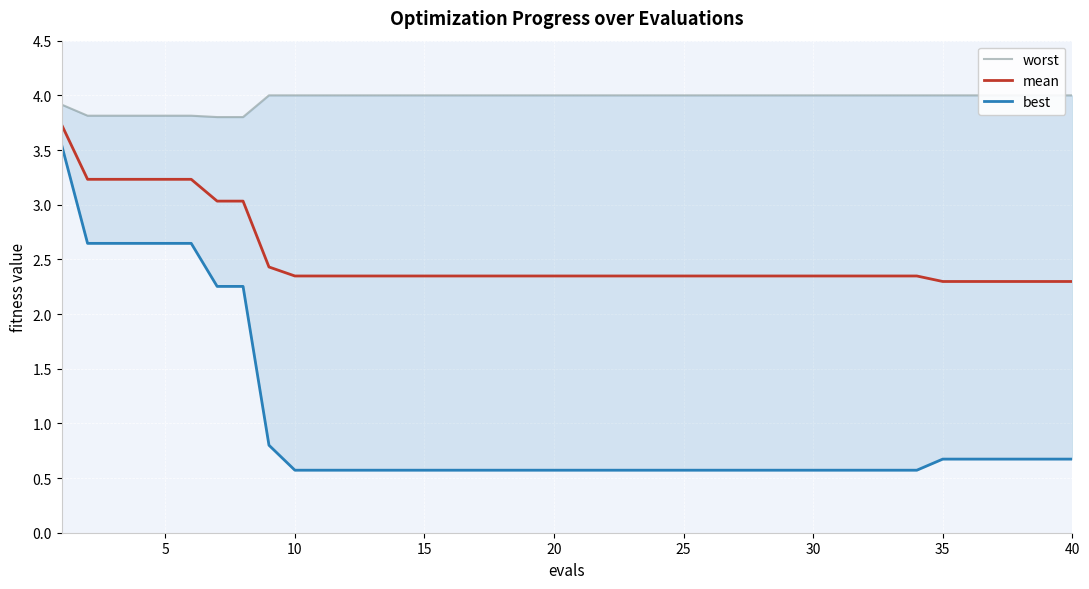

At 35, list the series in order from smallest to largest.

best, mean, worst